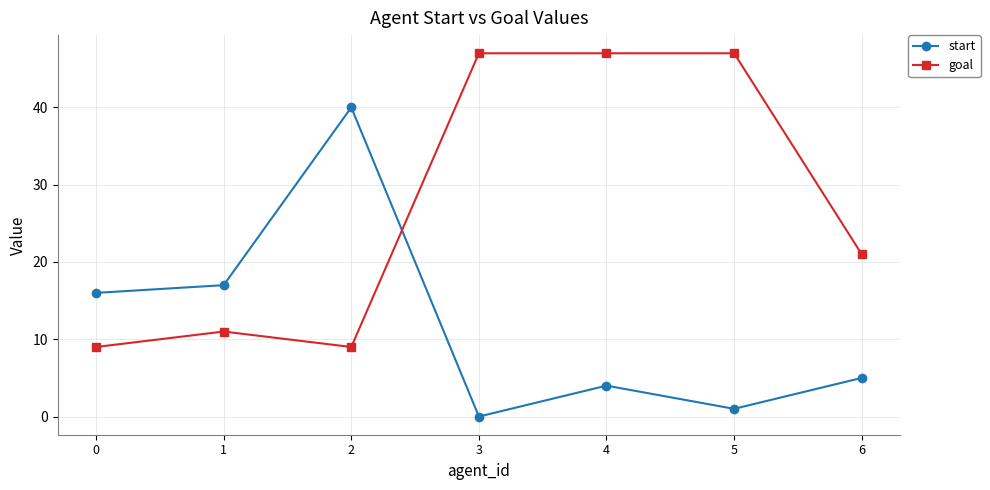

Rank the series by their average value, from lowest to highest.

start, goal